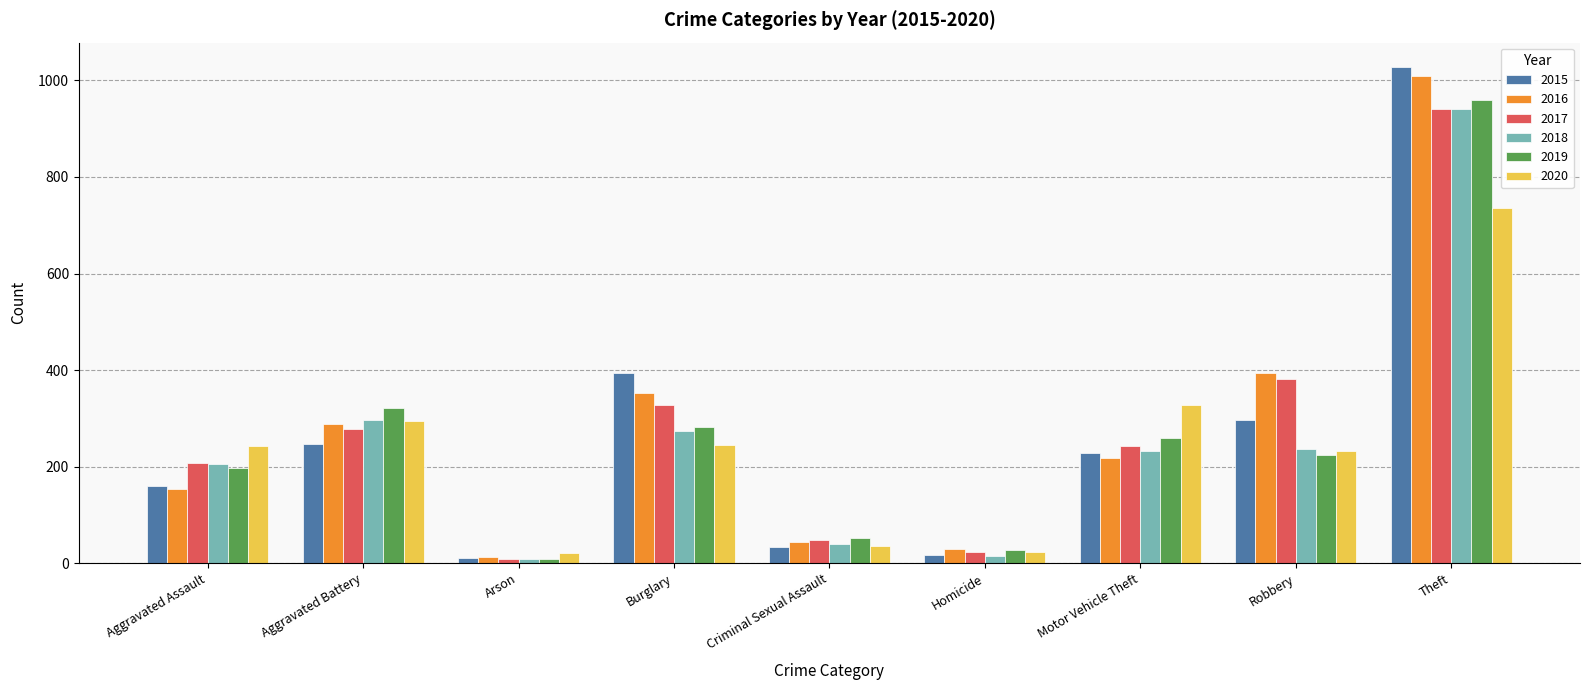

What is the label of the 4th bar from the right?

Homicide